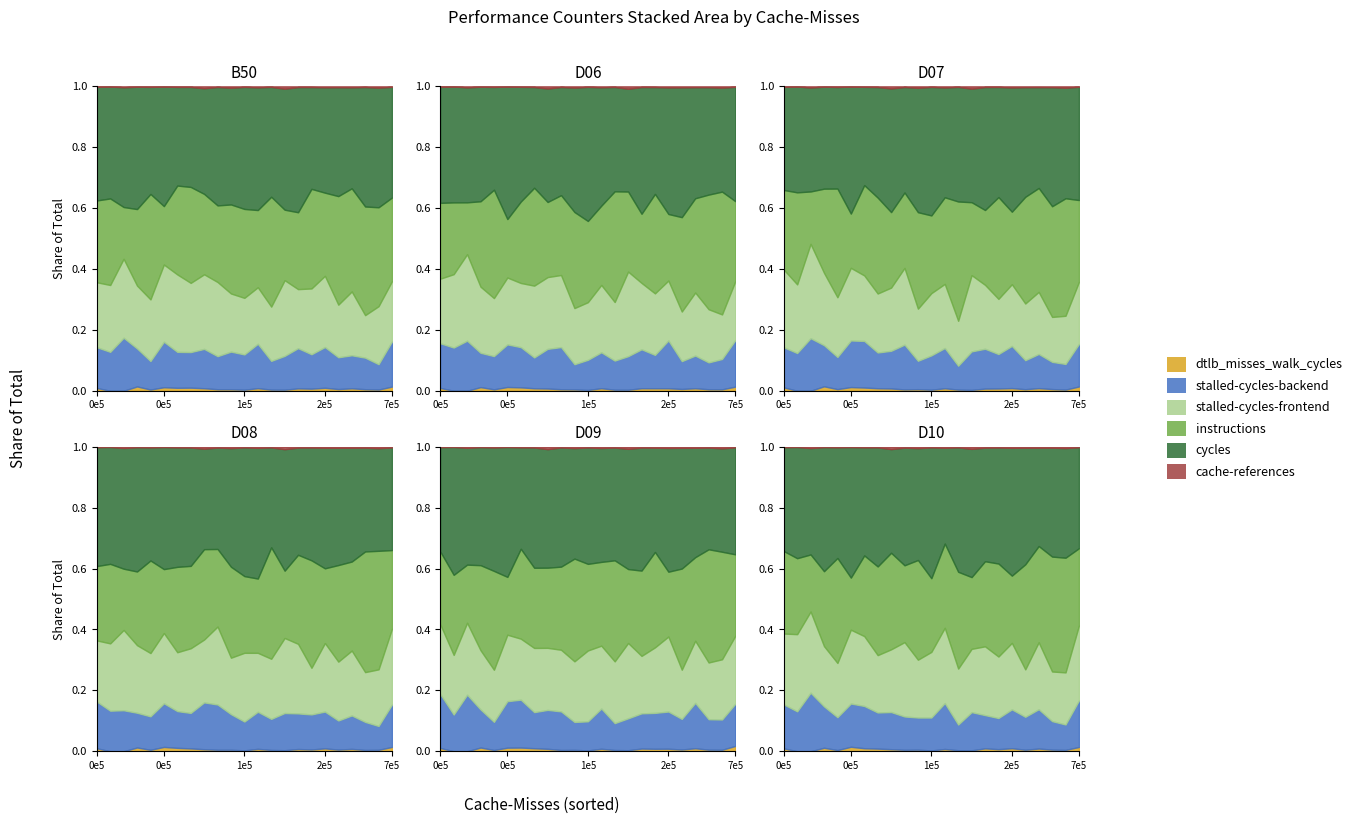

Rank the series at 456485 from lowest to highest value.

cache-references, dtlb_misses_walk_cycles, stalled-cycles-backend, stalled-cycles-frontend, cycles, instructions